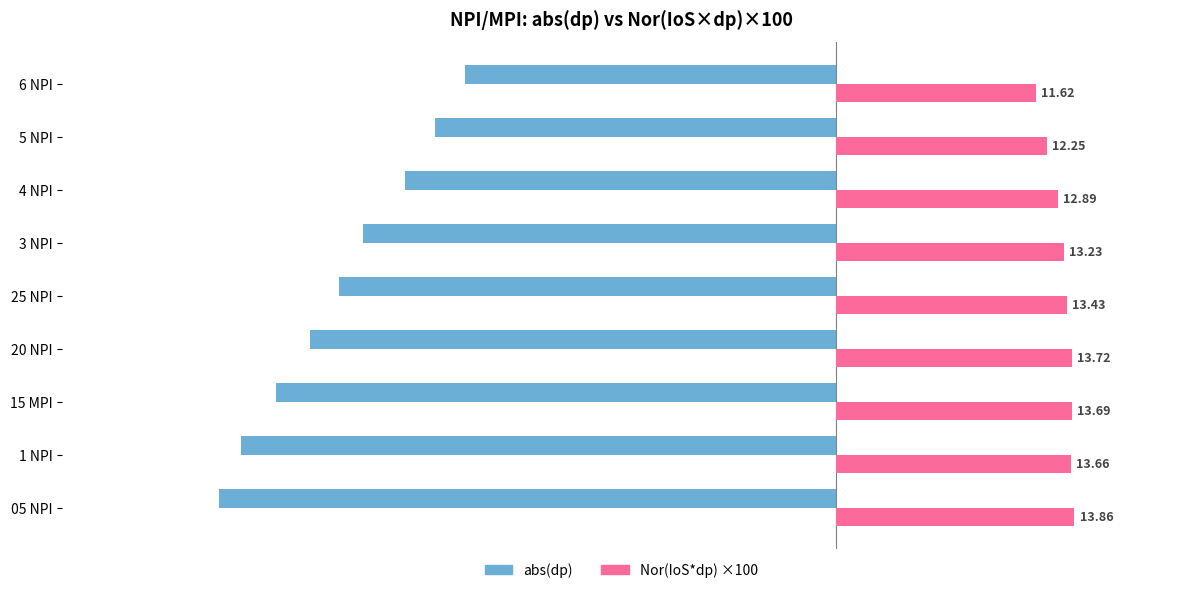

Where is Nor(IoS*dp) ×100 nearest to the value 12?

5 NPI